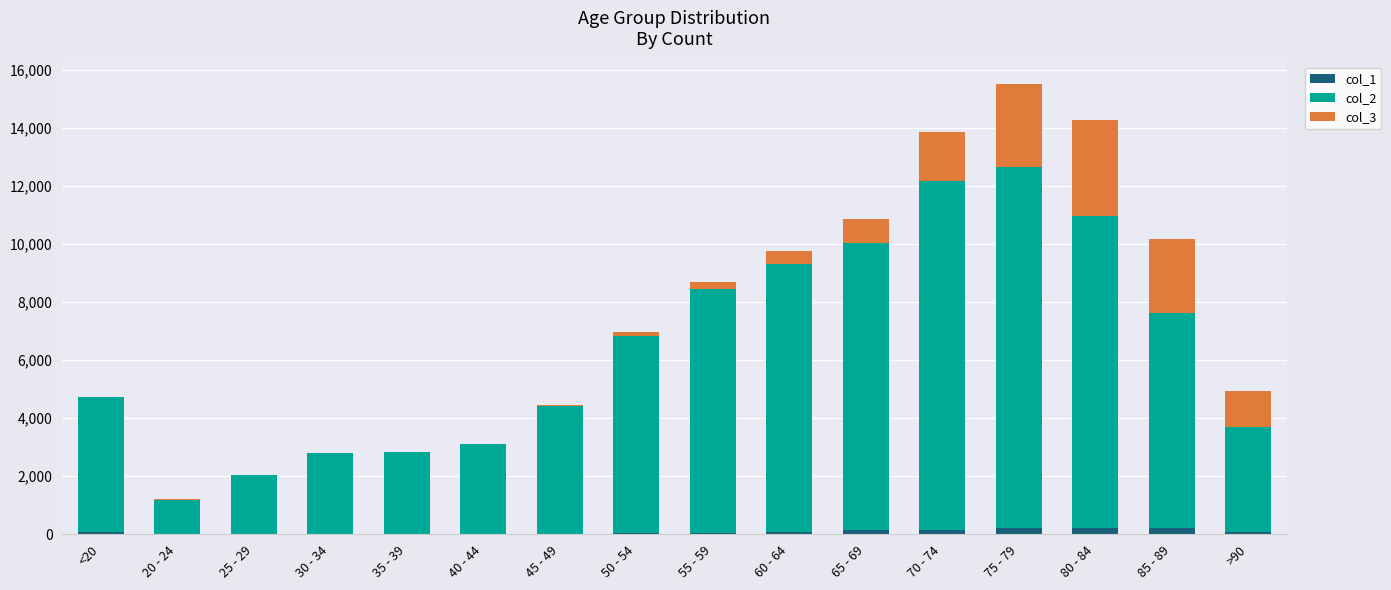

What is the difference between the col_1 values at >90 and 65 - 69?

44